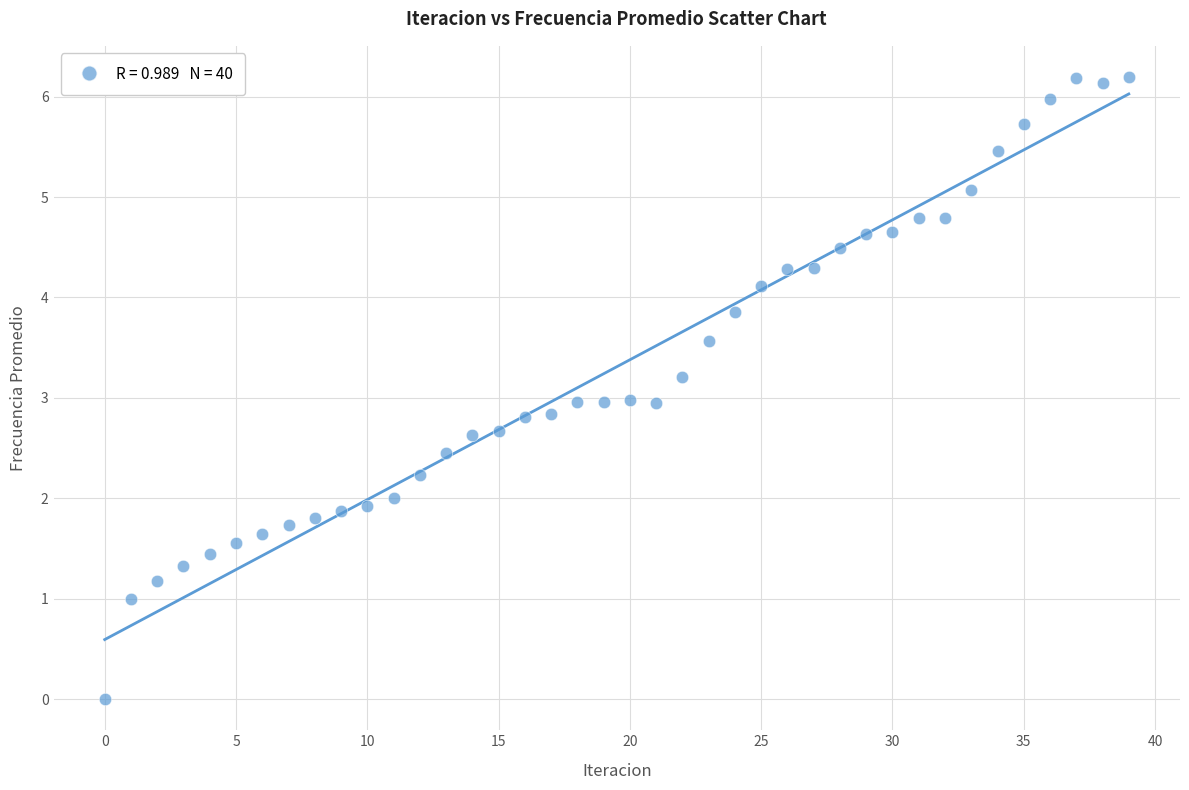

What is the range of Y values (max minus min)?

6.2